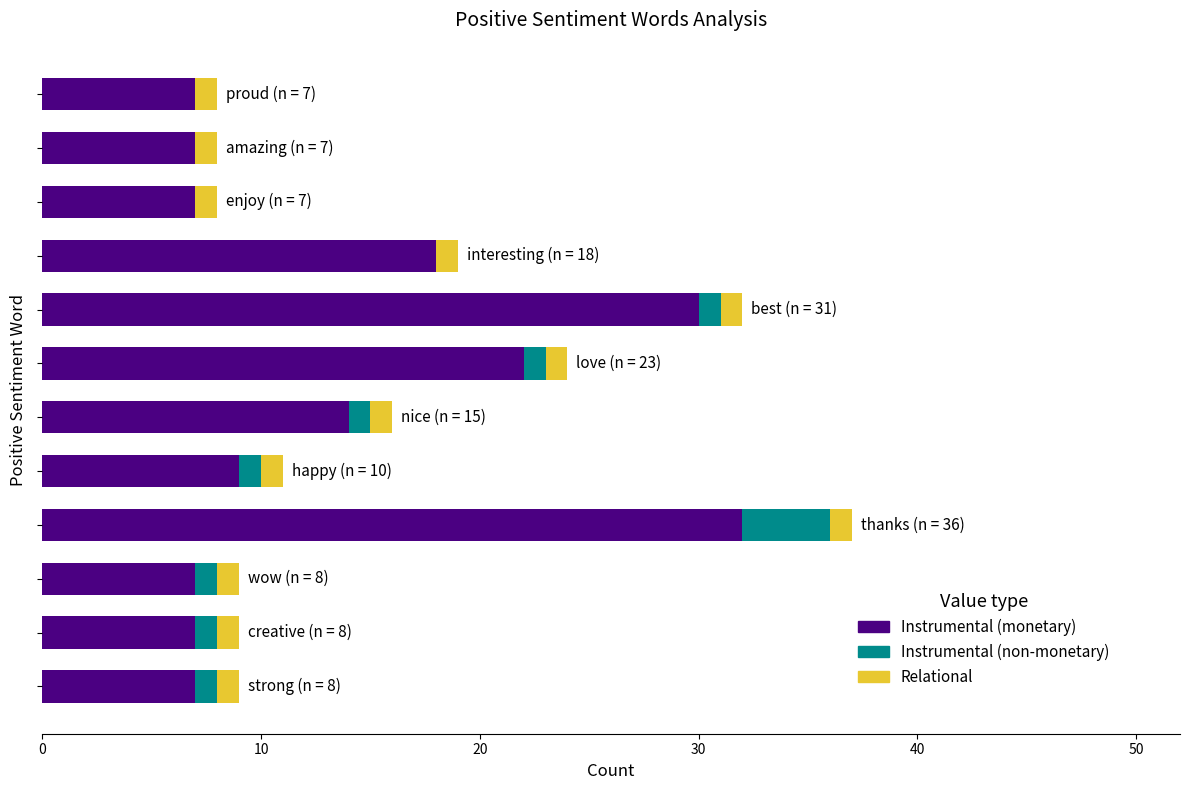

How many series are shown in this chart?

3